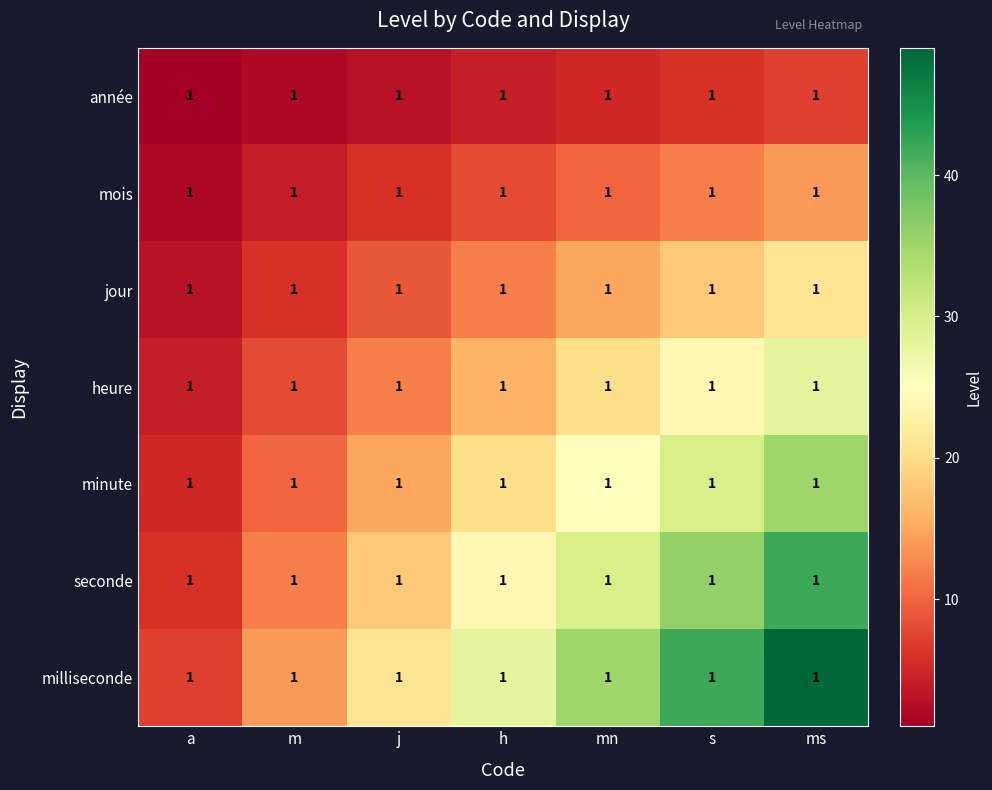

At which category does the chart reach its minimum across all series?

a